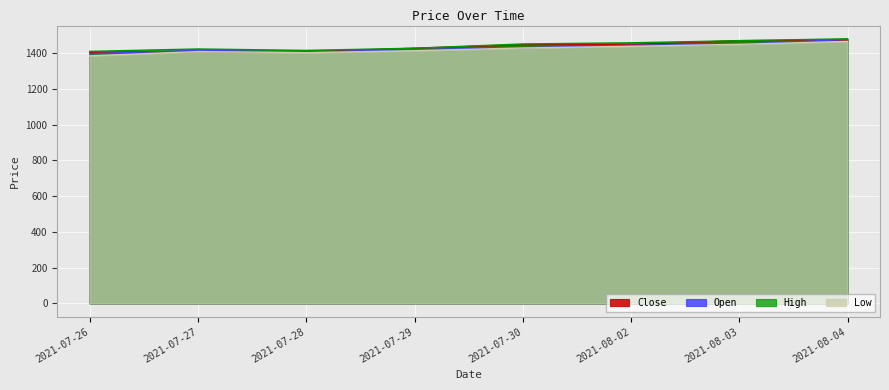

Is the value of High at 2021-08-03 greater than the value of Open at 2021-07-26?

Yes